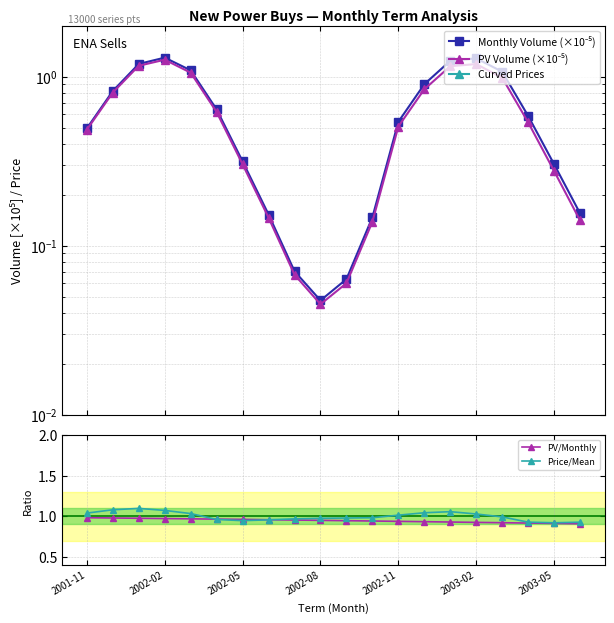

Which category has the highest value in the PV/Monthly series?

2001-11